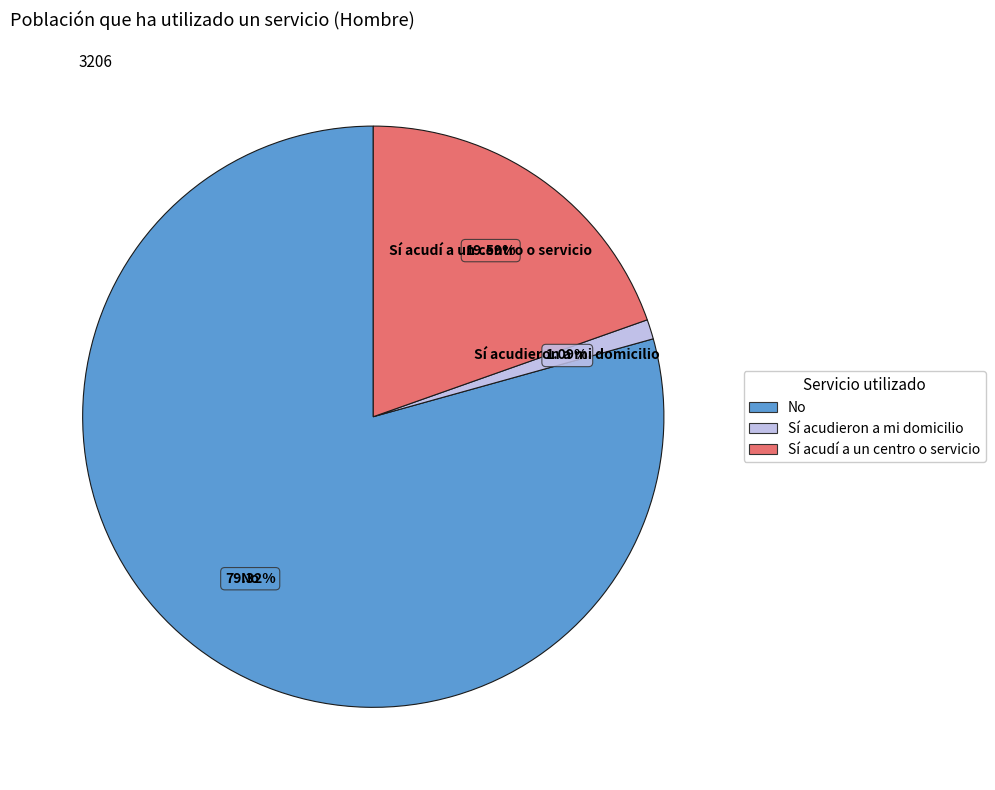

The Sí acudieron a mi domicilio slice represents 10% of the pie. True or false?

False